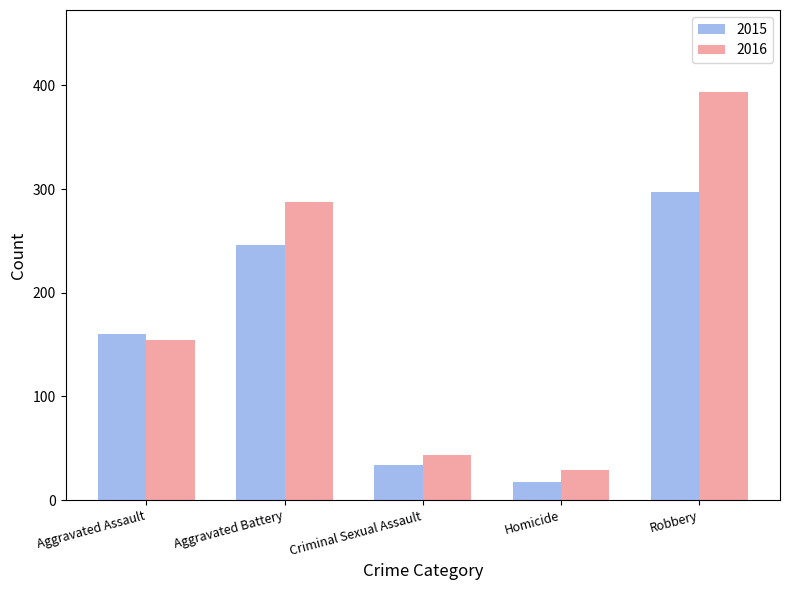

Rank the series by their average value, from lowest to highest.

2015, 2016